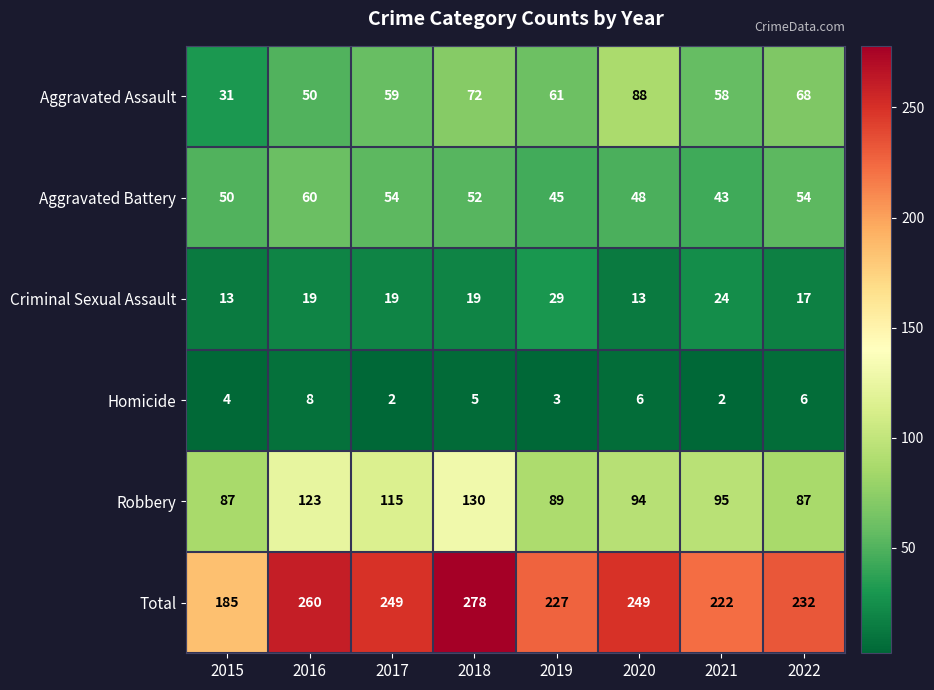

How many Criminal Sexual Assault values are between 17 and 24?

5